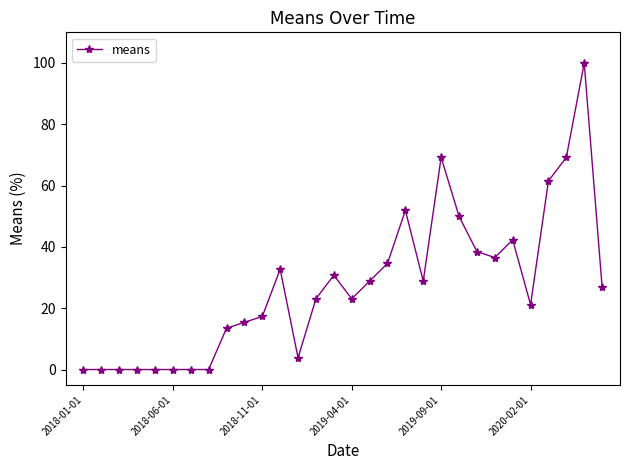

True or false: the data has more than 2 interior local peaks.

True